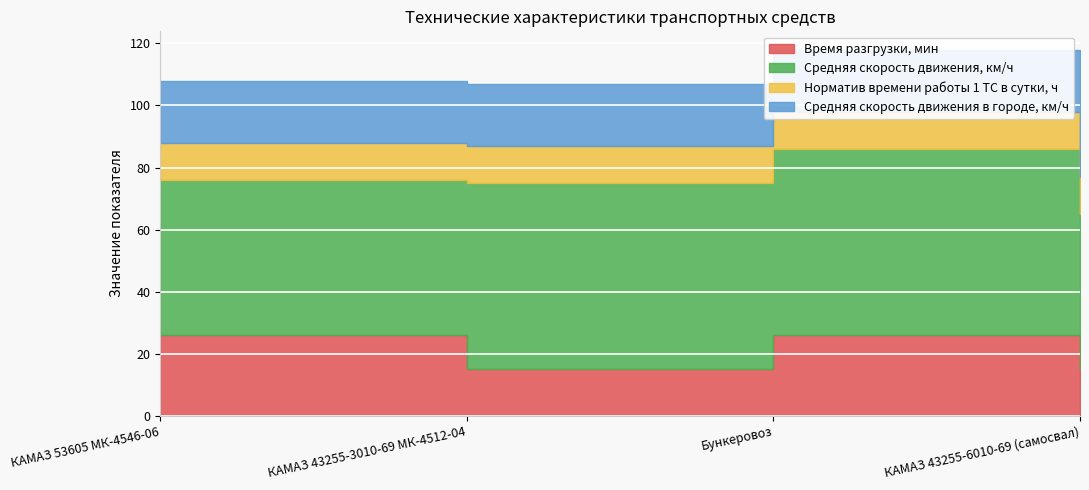

What is the value of the Норматив времени работы 1 ТС в сутки, ч point at the 3rd from the left?

12